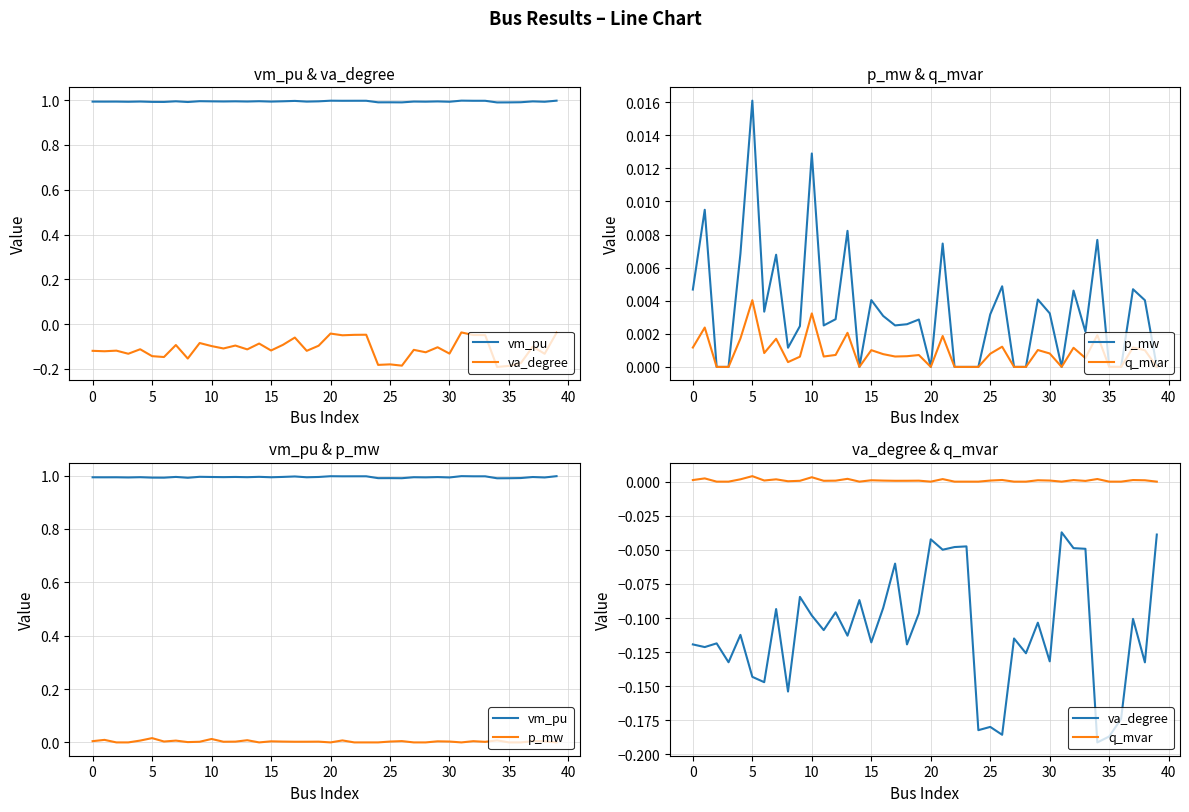

The va_degree series shows -0.3 at 34. True or false?

False